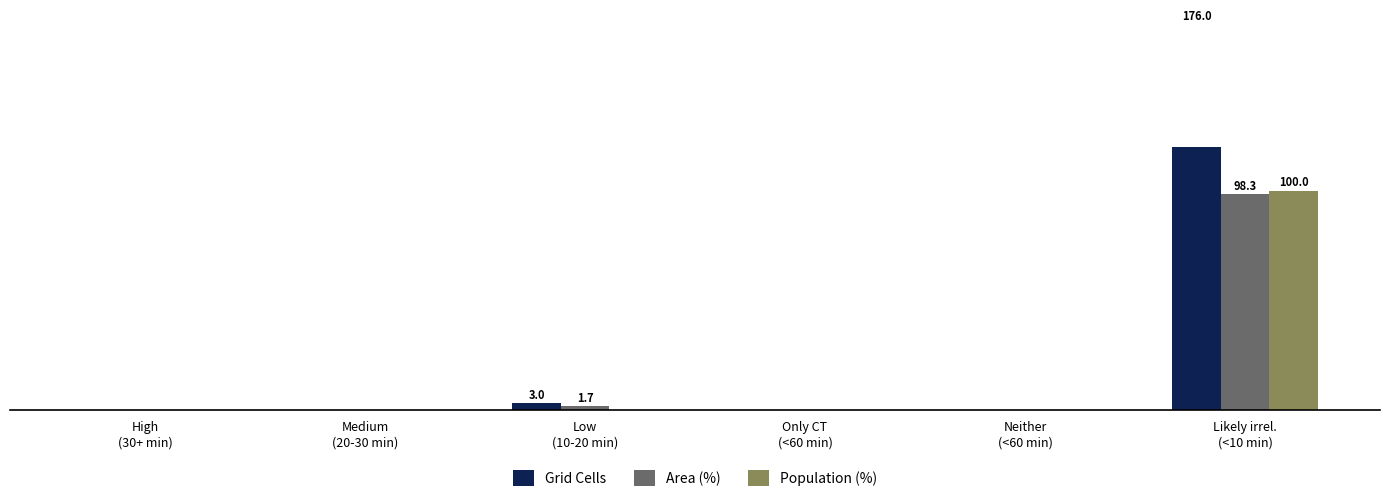

How many groups of bars are there?

6